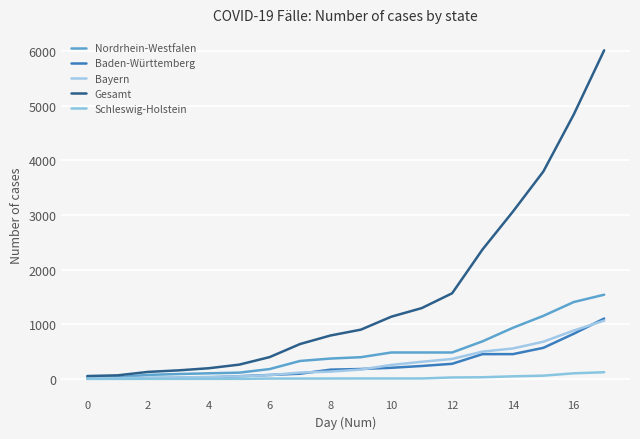

How many lines are shown in the chart?

5